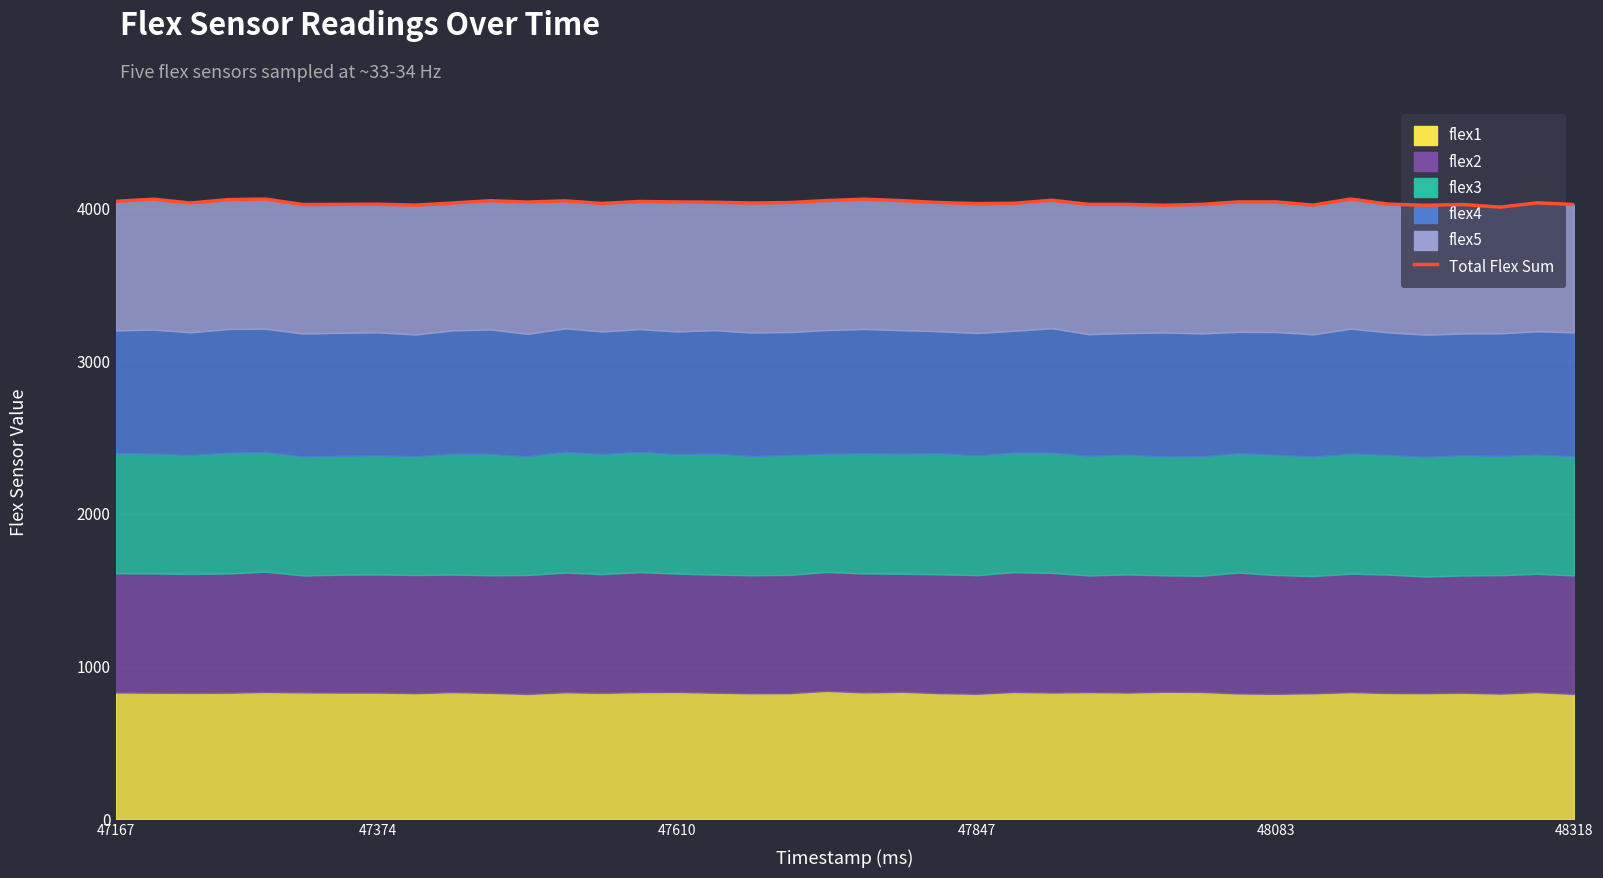

What is the sum of all values?

161527